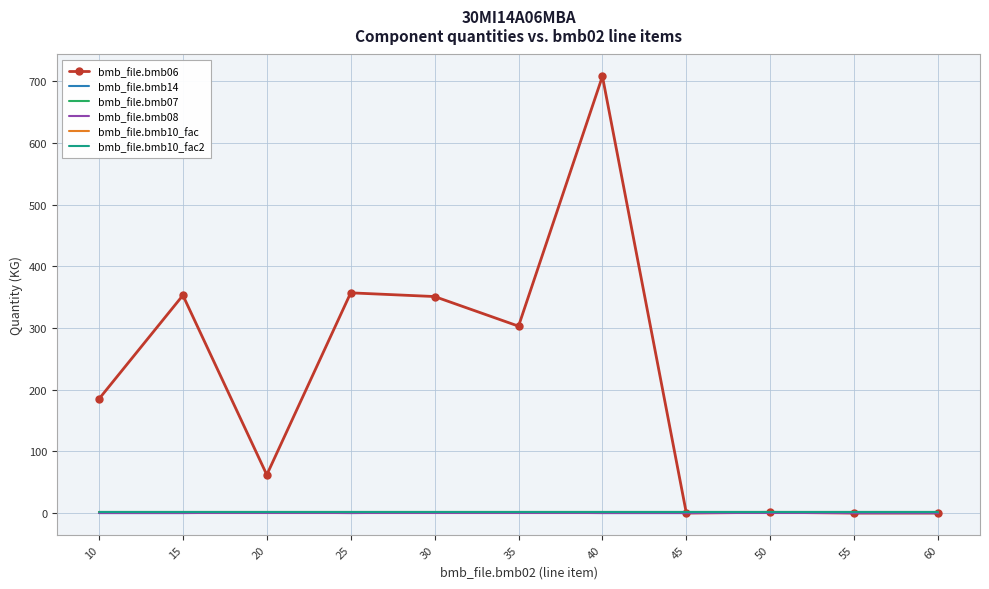

True or false: bmb_file.bmb08 has more than 0 points higher than both neighbors.

False